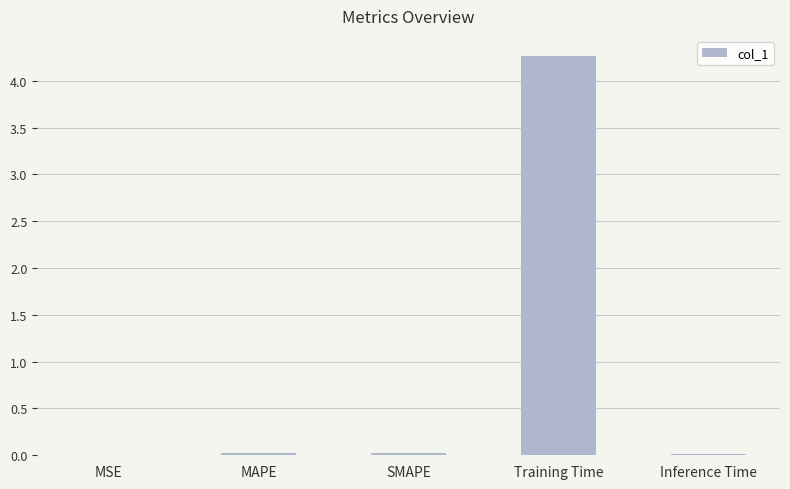

Between Training Time and MAPE, which is larger?

Training Time